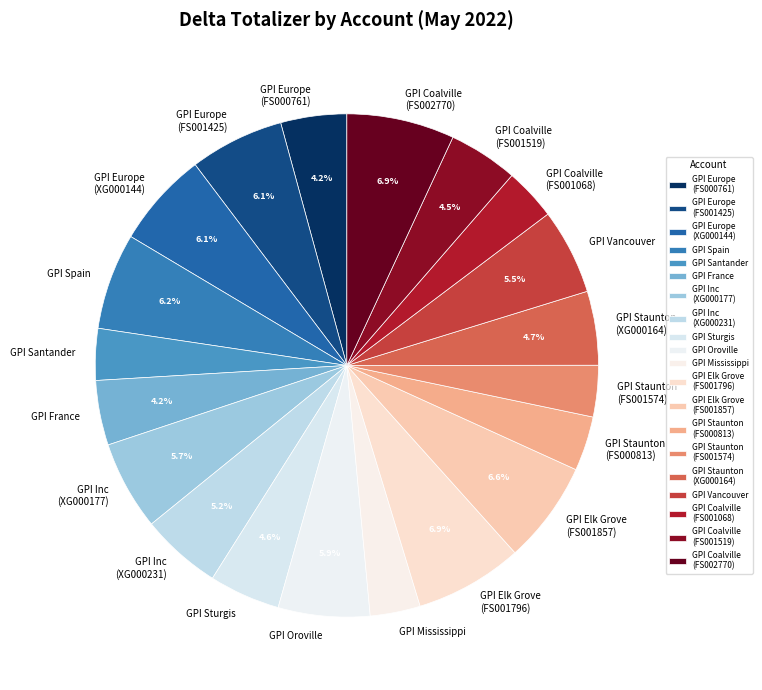

Does GPI Staunton (FS000813) represent more than half of the total?

No